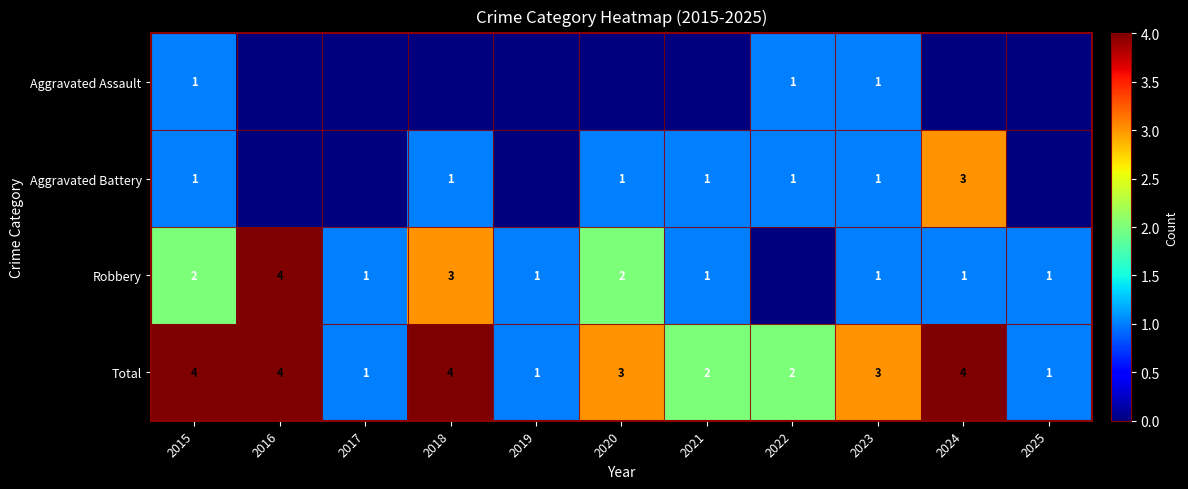

What is the sum of all Total values?

29